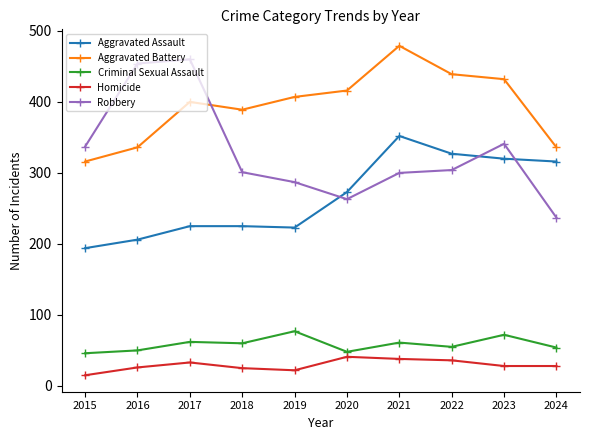

At how many categories does at least one series exceed 205?

10